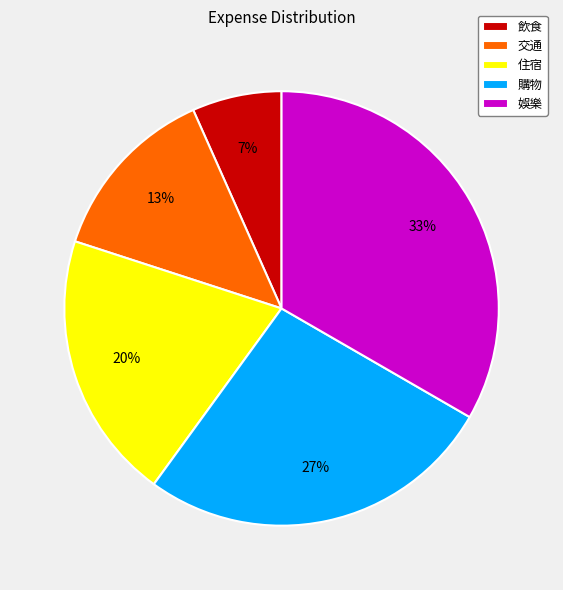

Is there any slice that represents more than half of the pie?

No